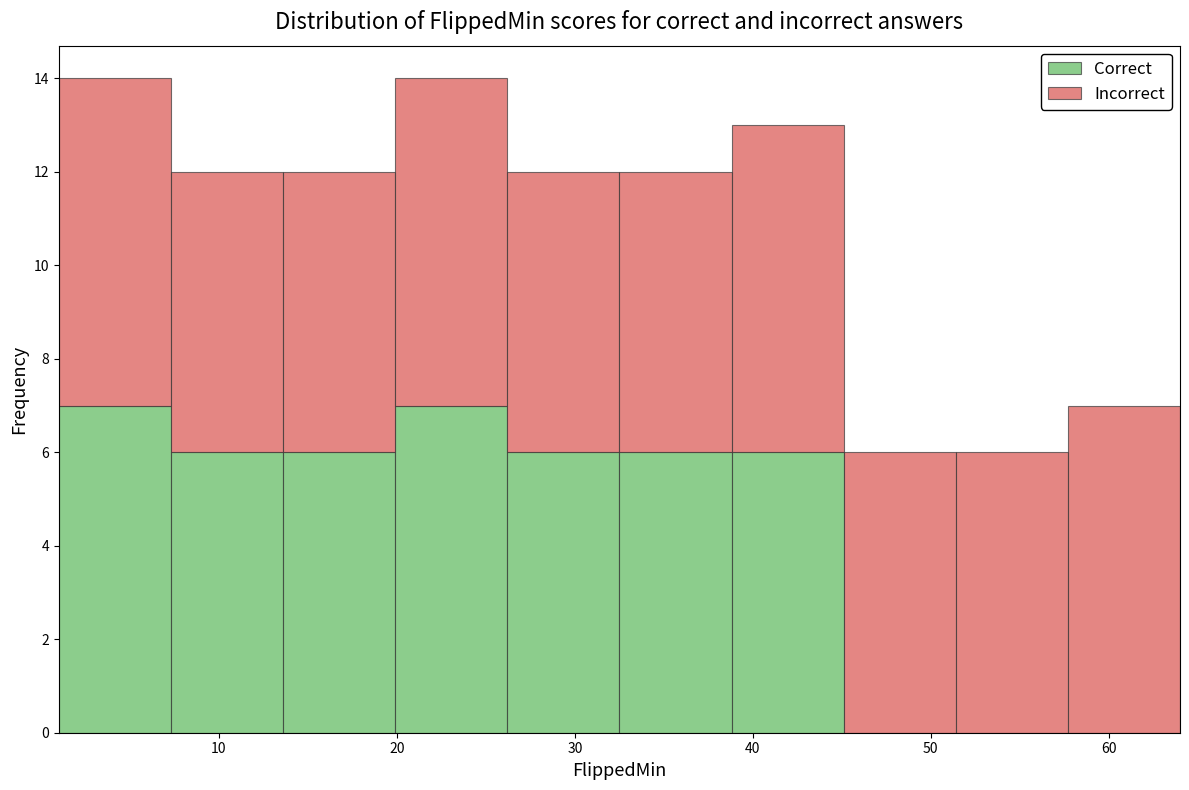

Reading left to right, transcribe this chart: for each stacked bar, give the range it covers on the x-axis and its total height. Neither the bar edges nor the heights are printed on the chart, so give them approximately, as read against the axes.

1.0 to 7.3: 14
7.3 to 13.6: 12
13.6 to 19.9: 12
19.9 to 26.2: 14
26.2 to 32.5: 12
32.5 to 38.8: 12
38.8 to 45.1: 13
45.1 to 51.4: 6
51.4 to 57.7: 6
57.7 to 64.0: 7